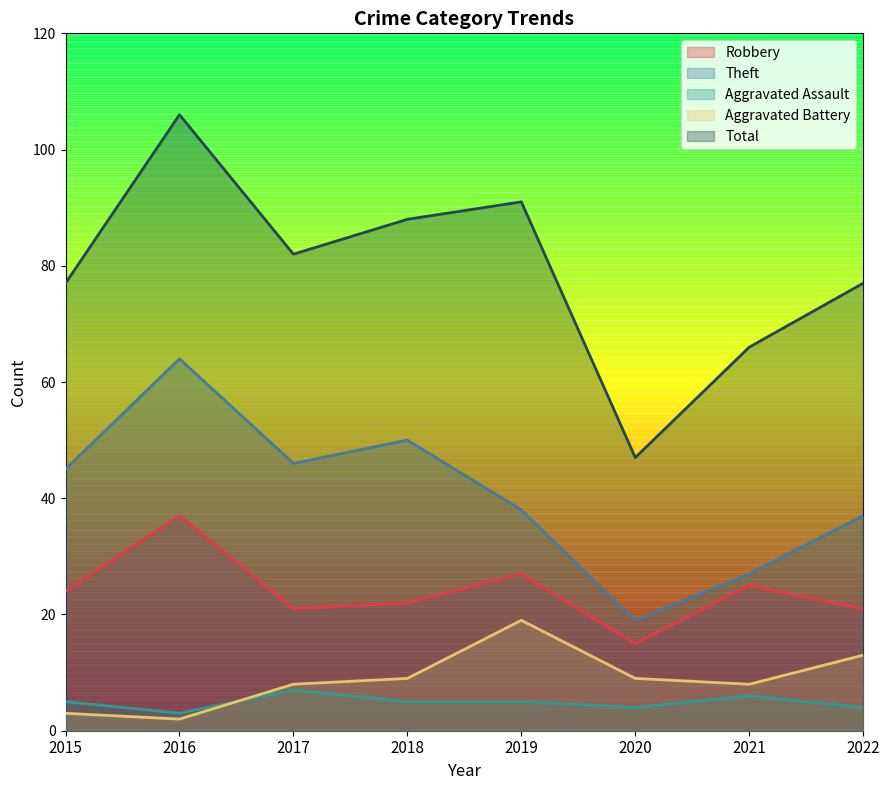

What is the sum of all Aggravated Assault values?

39